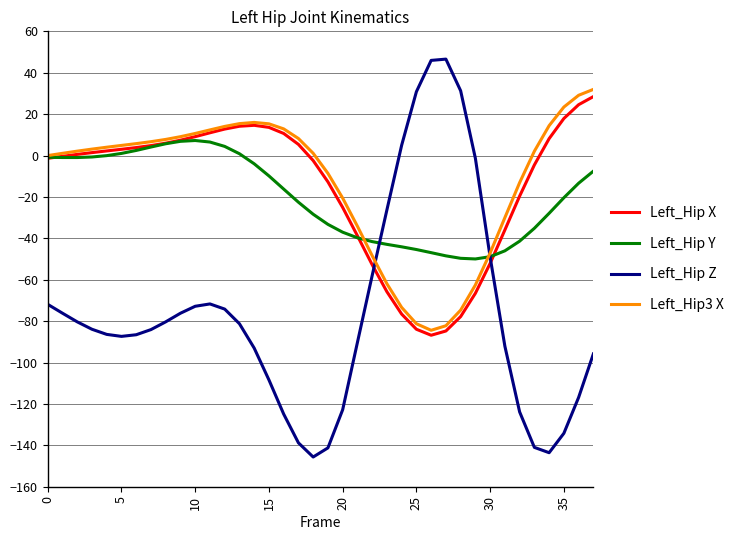

Which series has the widest spread of values?

Left_Hip Z